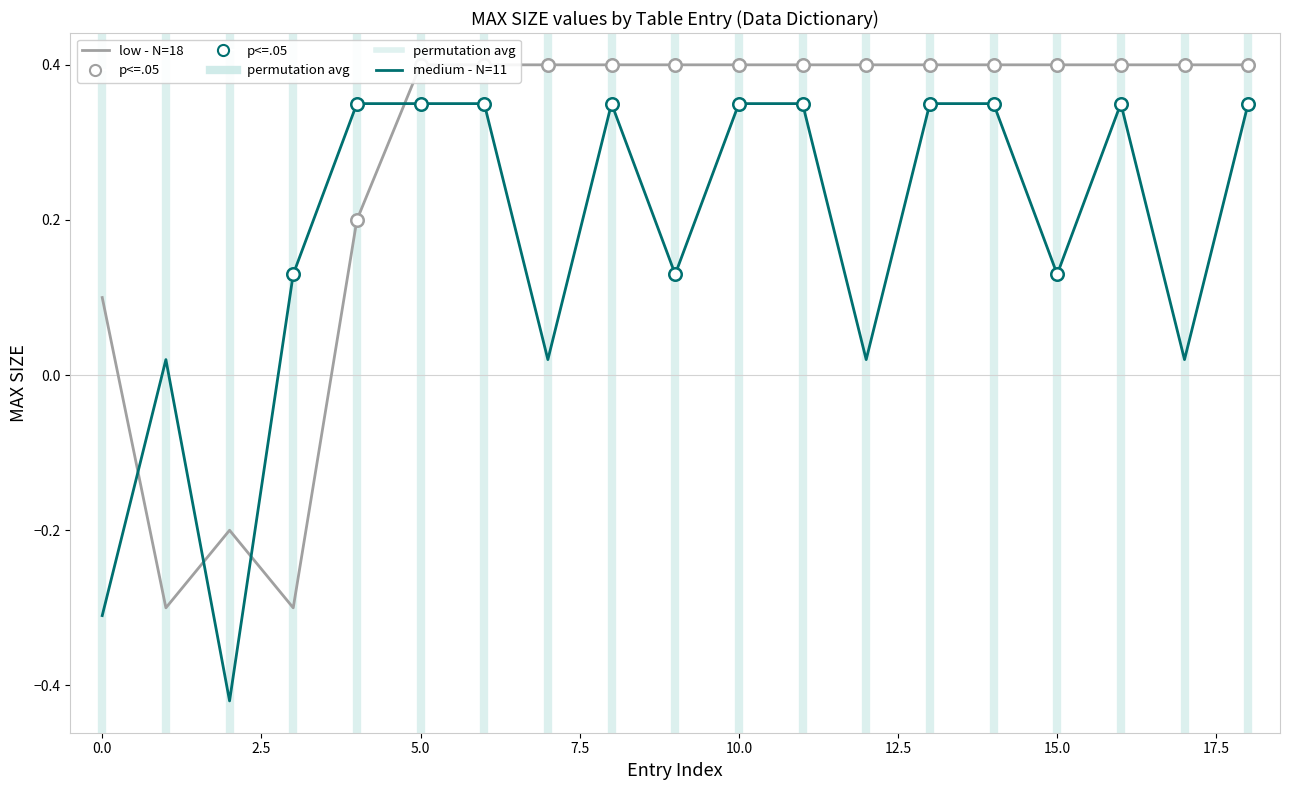

Which series has the largest range (max minus min)?

medium - N=11